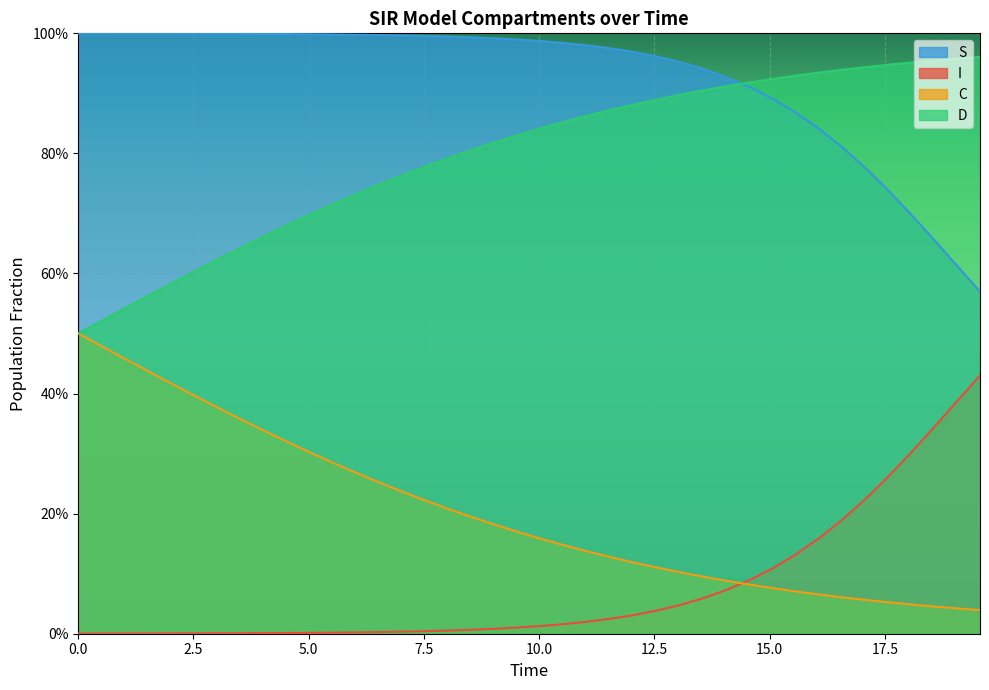

Which series has the widest spread of values?

C